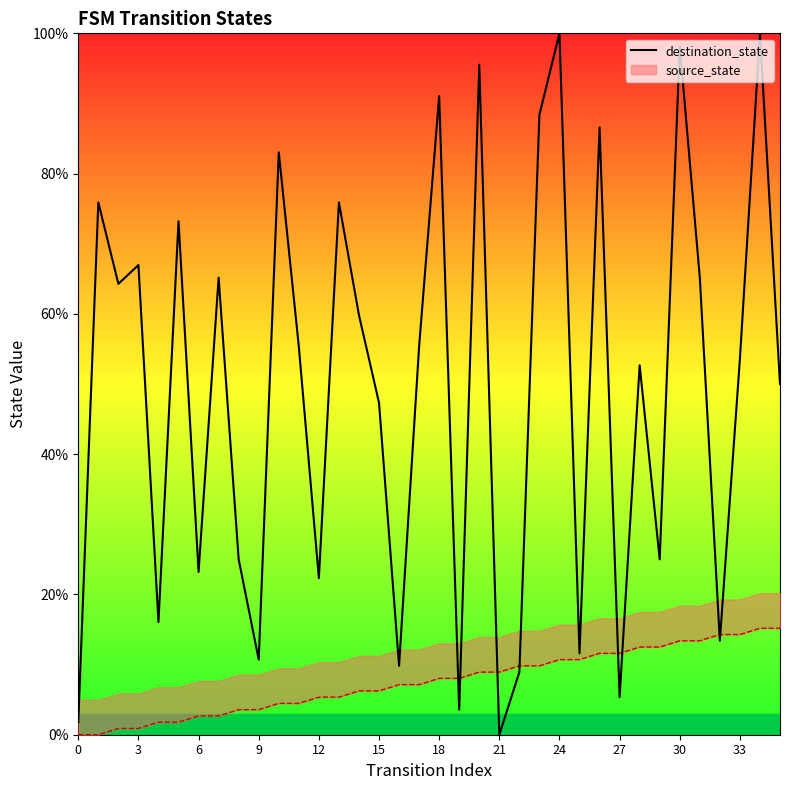

Reading left to right, extract all data points from this chart.

1.8	75.9	64.3	67.0	16.1	73.2	23.2	65.2	25.0	10.7	83.0	55.4	22.3	75.9	59.8	47.3	9.8	55.4	91.1	3.6	95.5	0.0	8.9	88.4	100.0	11.6	86.6	5.4	52.7	25.0	98.2	65.2	13.4	53.6	100.0	50.0